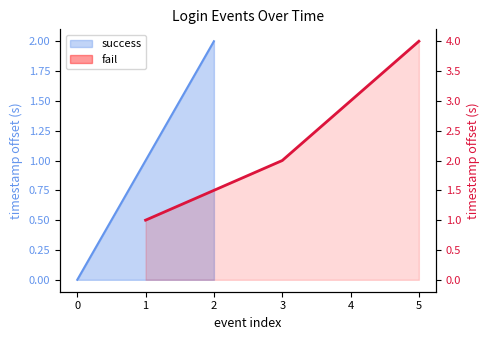

How many data points does each series have?

4